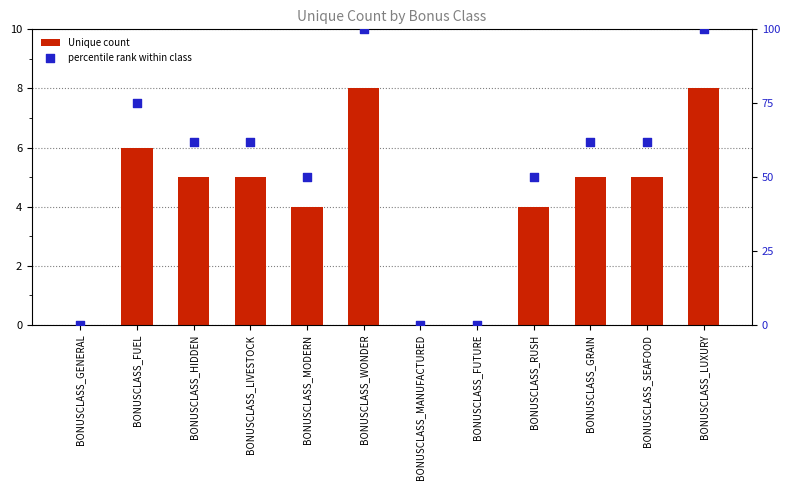

Which series has the largest total across all categories?

percentile rank within class